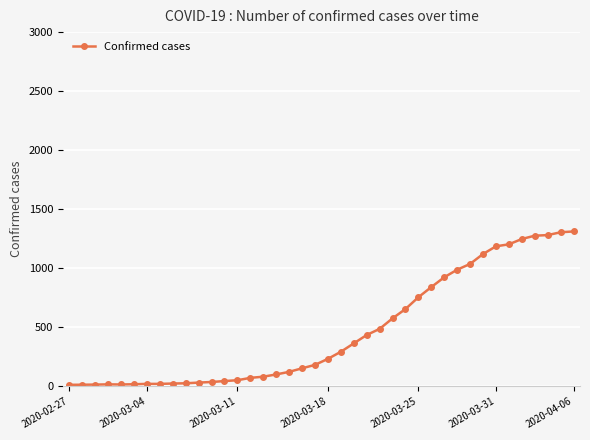

What is the difference between the second highest and second lowest values?

1291